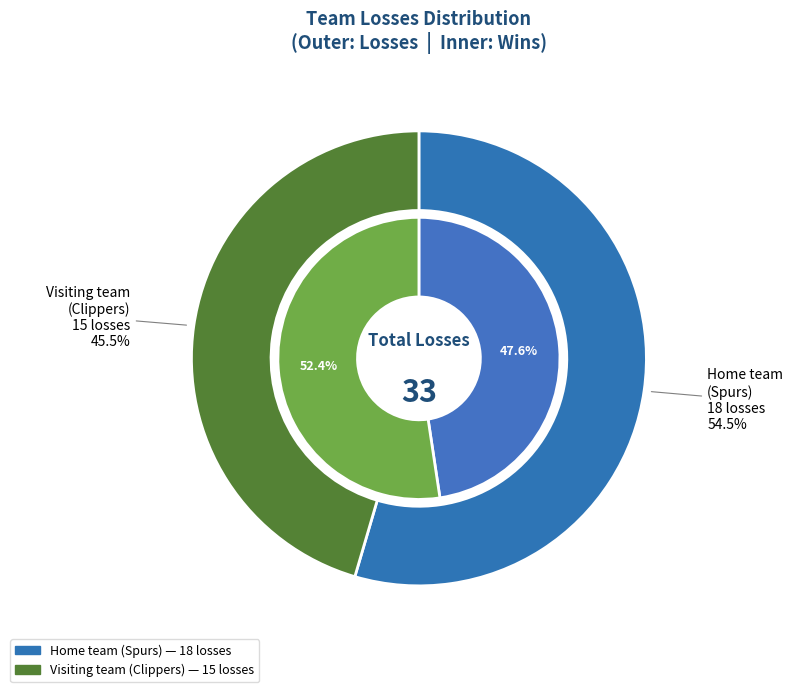

The Visiting team
(Clippers) slice represents 45% of the pie. True or false?

True